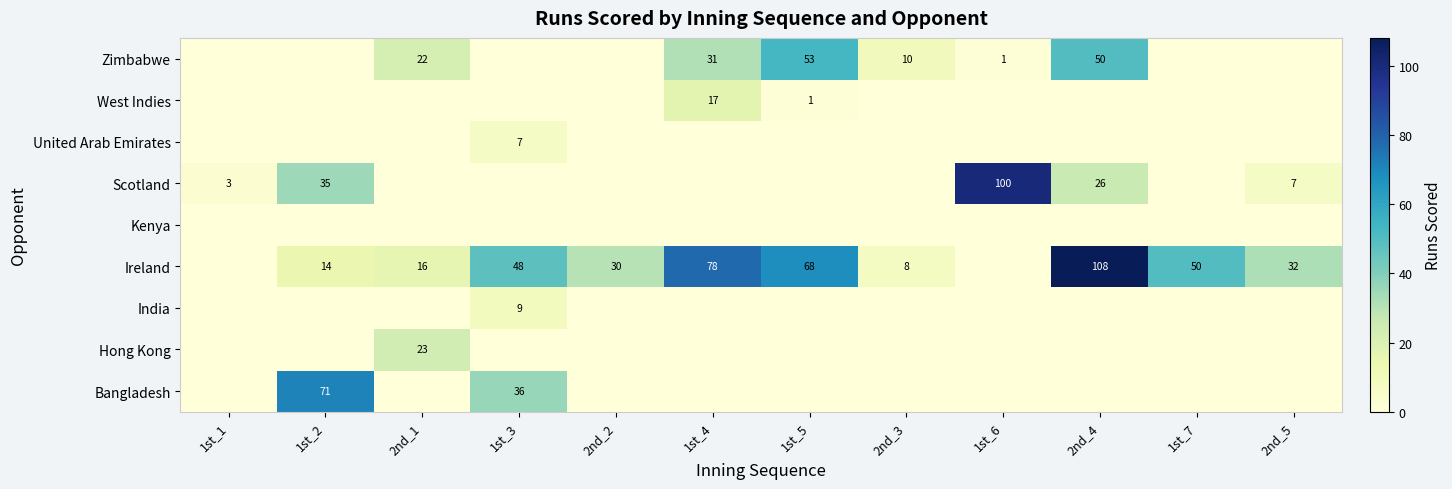

At which label does Zimbabwe reach its minimum?

1st_1